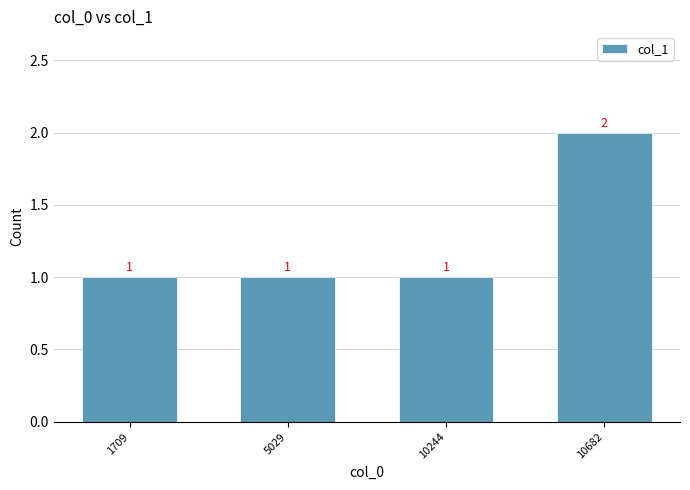

Reading left to right, extract all data points from this chart.

1709=1	5029=1	10244=1	10682=2